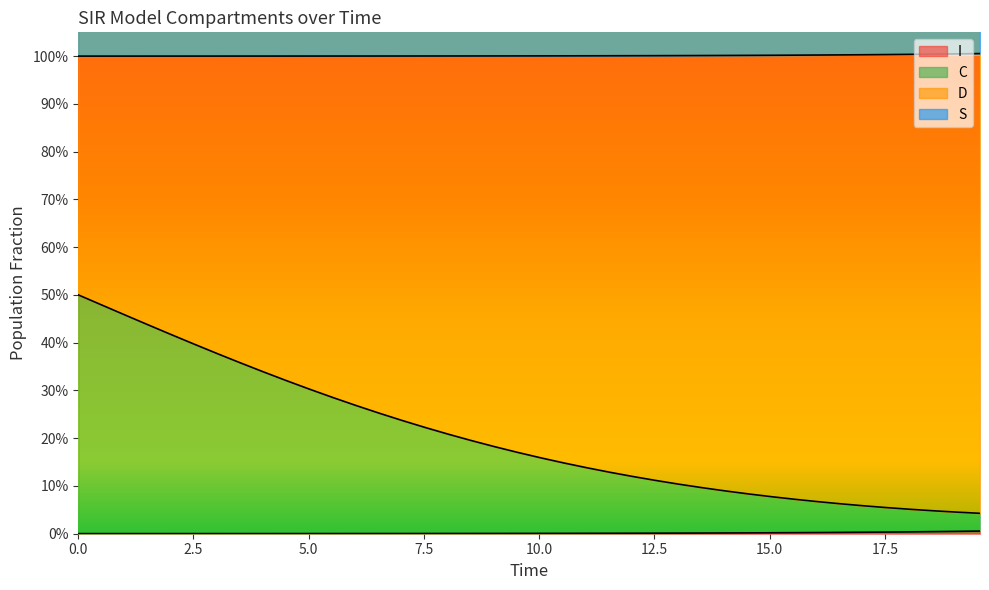

What is the sum of all S values?

0.1